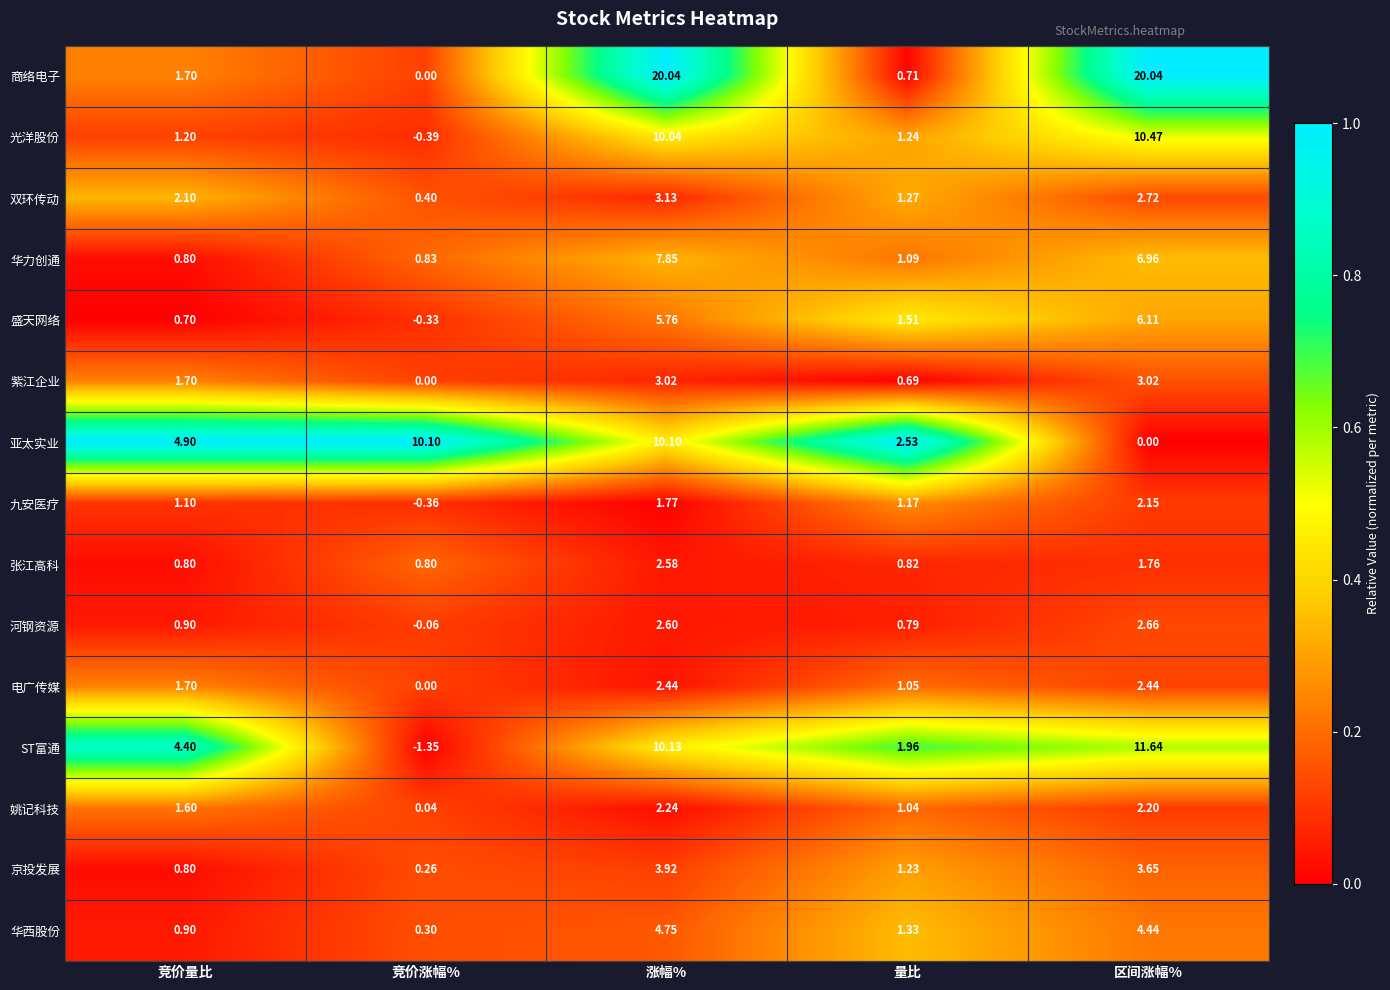

Which label corresponds to the smallest value in the chart?

竞价涨幅%